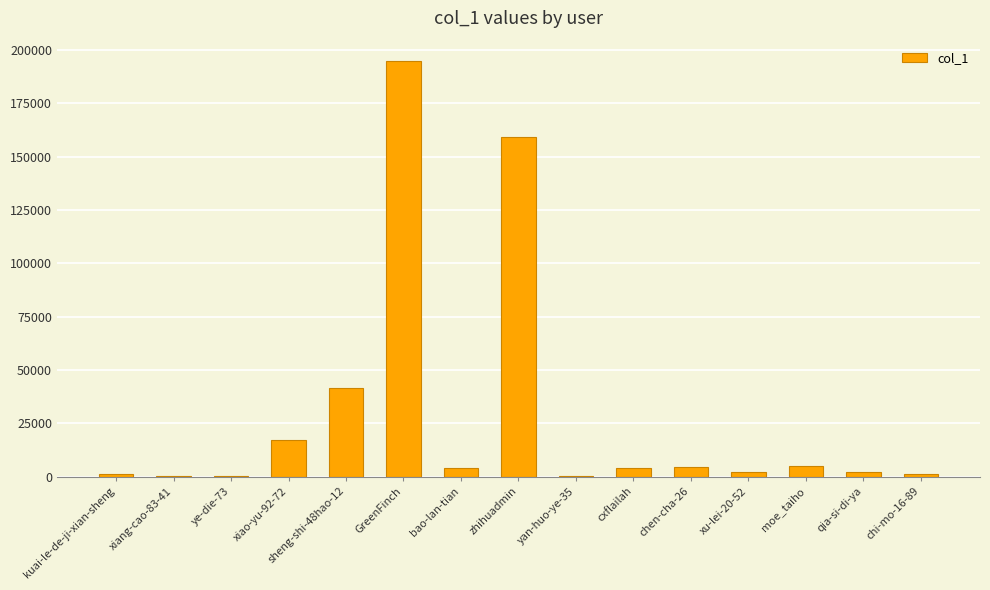

What is the greatest value displayed?

194558